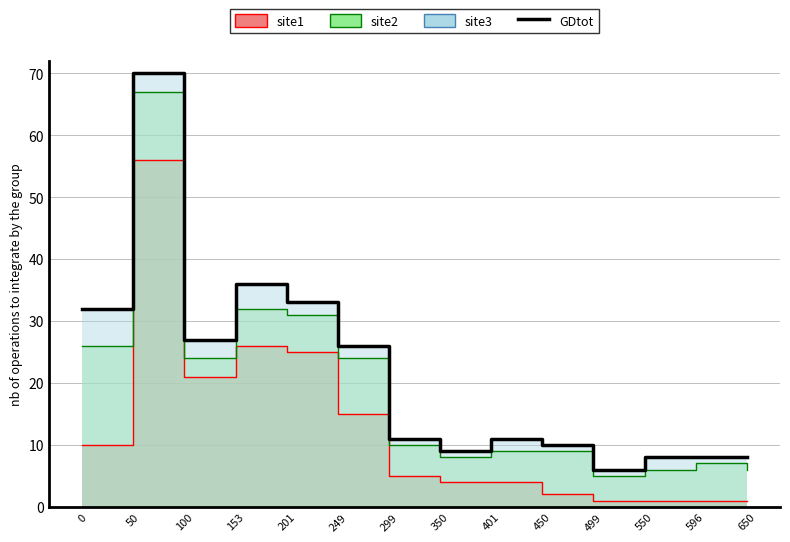

List the labels in order of value, smallest first.

499, 550, 596, 650, 350, 450, 299, 401, 249, 100, 0, 201, 153, 50